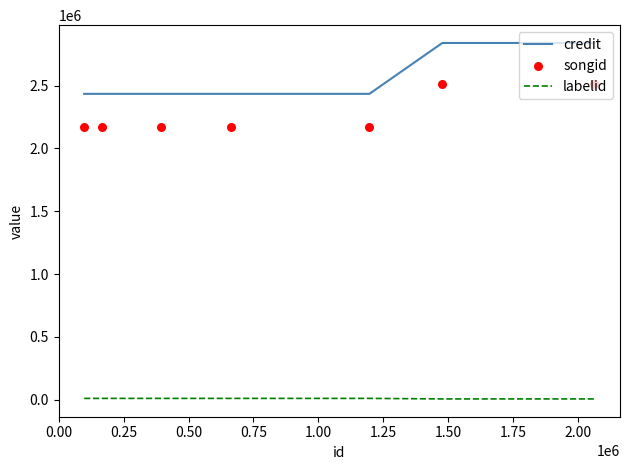

Which series has the largest total across all categories?

credit